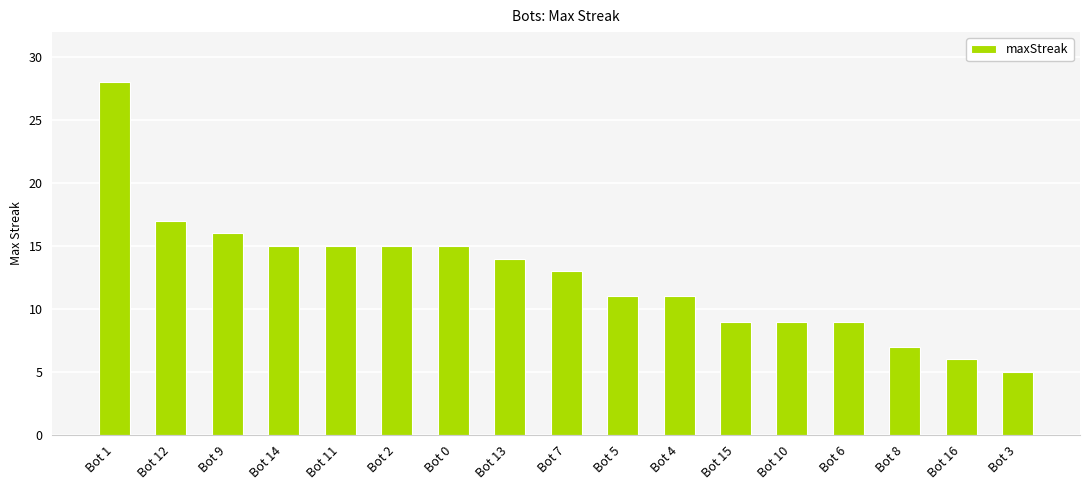

Where does the data first go above 13?

Bot 1